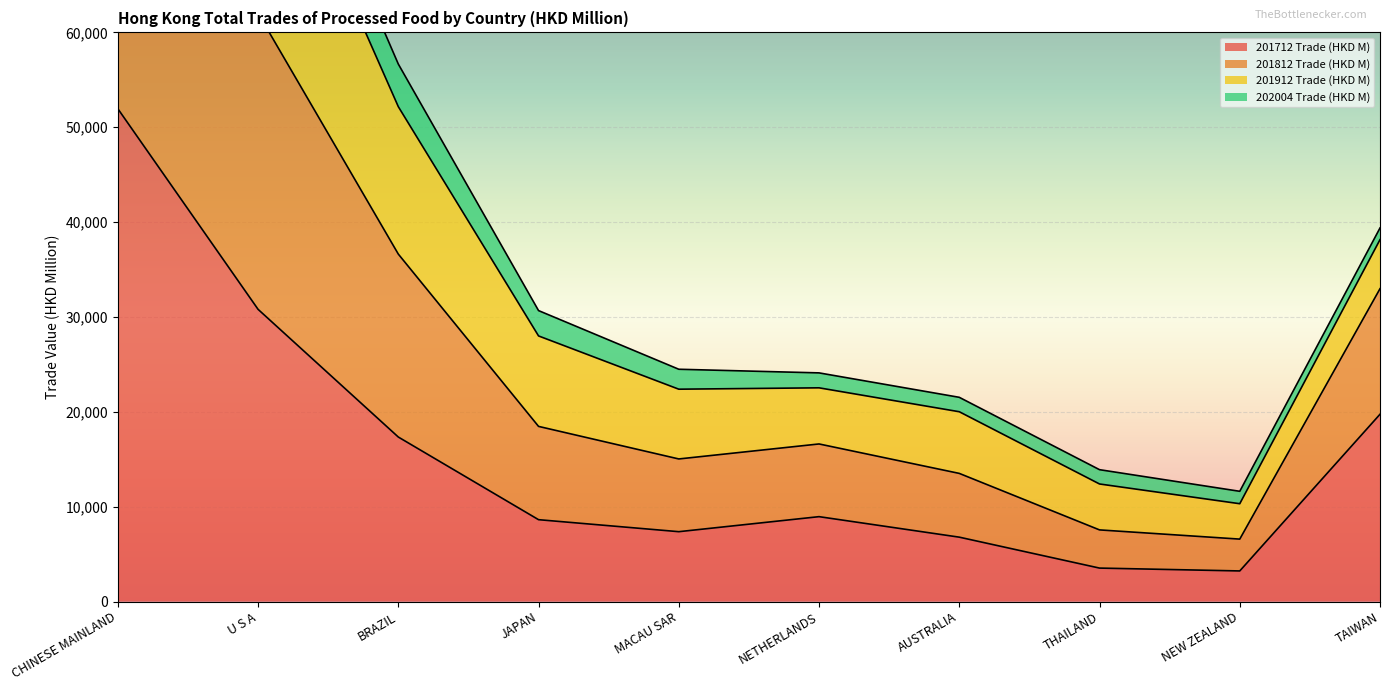

What is the spread (max minus min) of values at TAIWAN?

19639.0